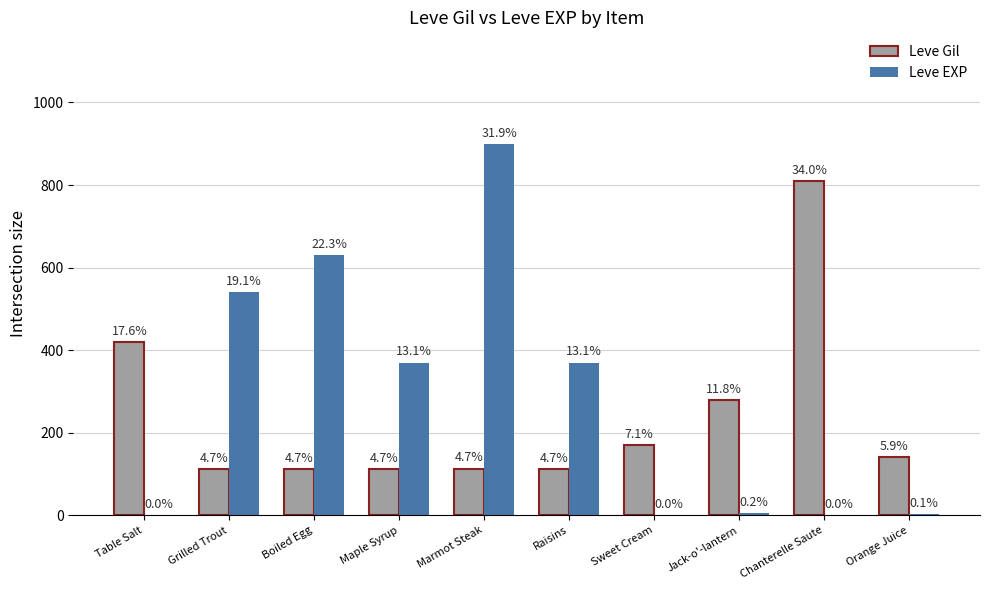

Does the chart contain stacked bars?

No